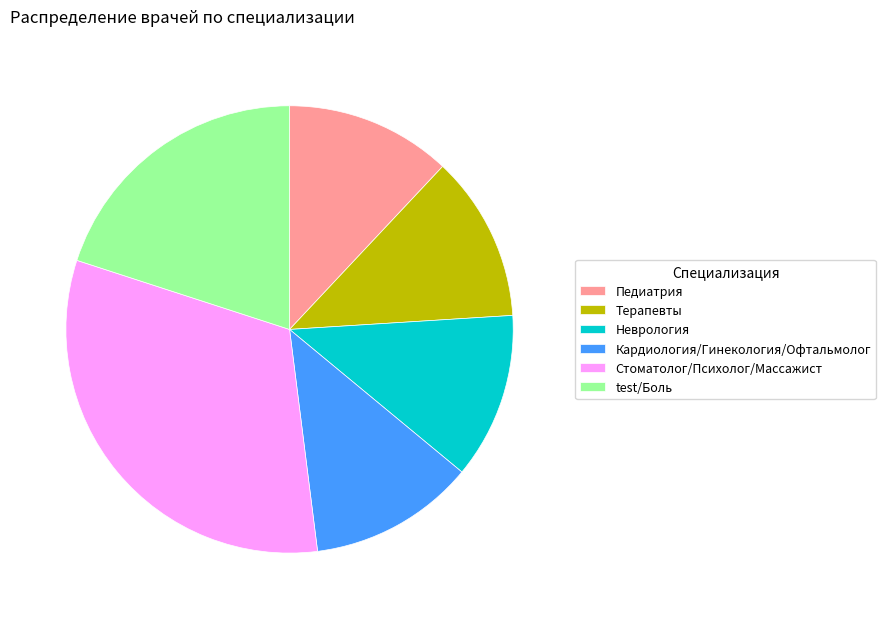

Is it true that Педиатрия is 12% of the pie?

True